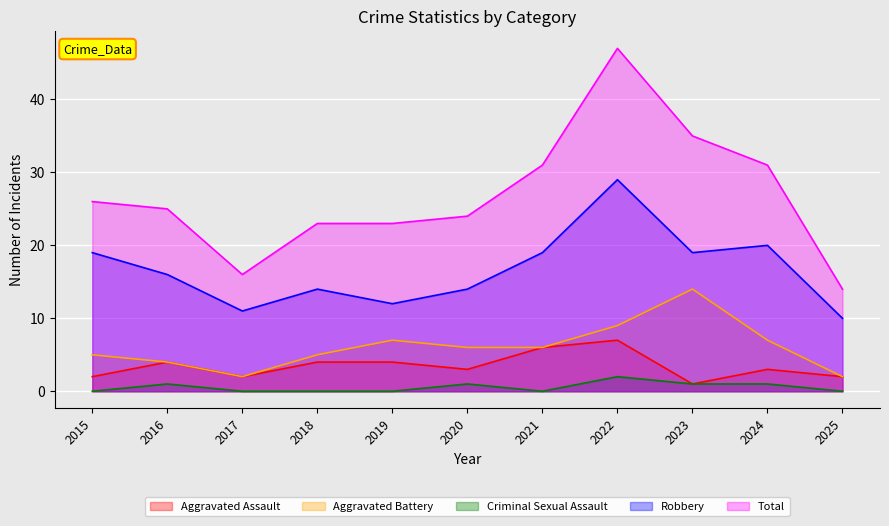

What is the value of the Criminal Sexual Assault point at the 2nd from the left?

1